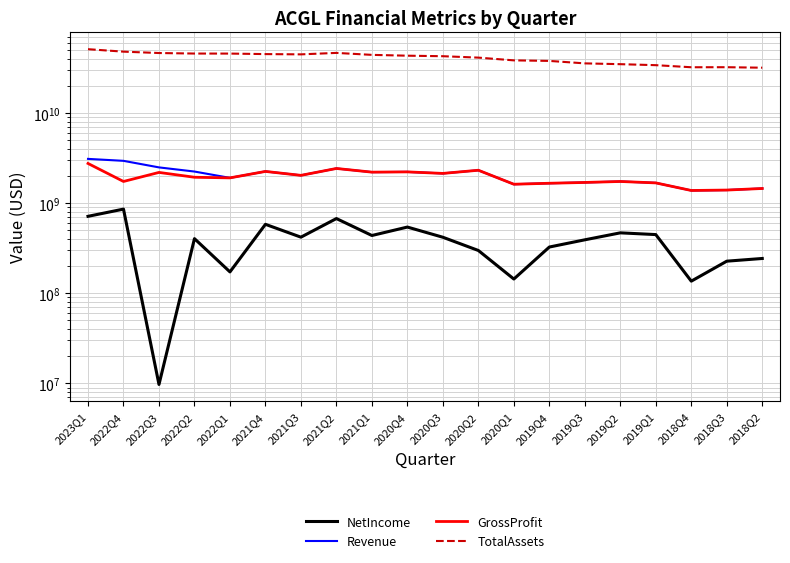

Rank the series by their maximum value, from highest to lowest.

TotalAssets, Revenue, GrossProfit, NetIncome